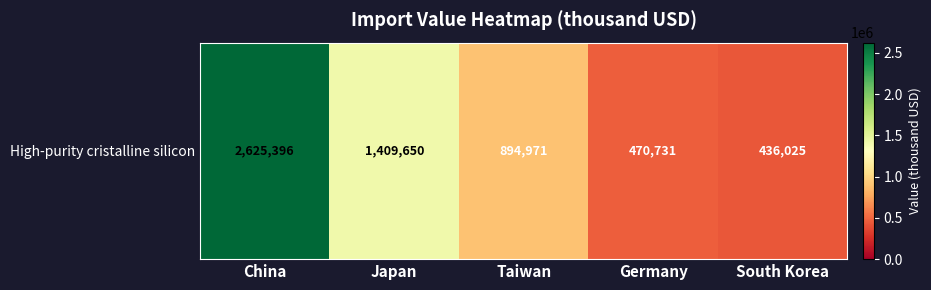

What is the minimum value shown in the chart?

436025.4